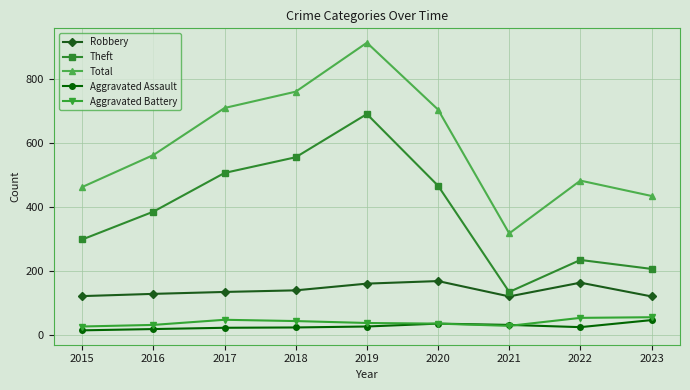

At how many categories does at least one series exceed 224?

9